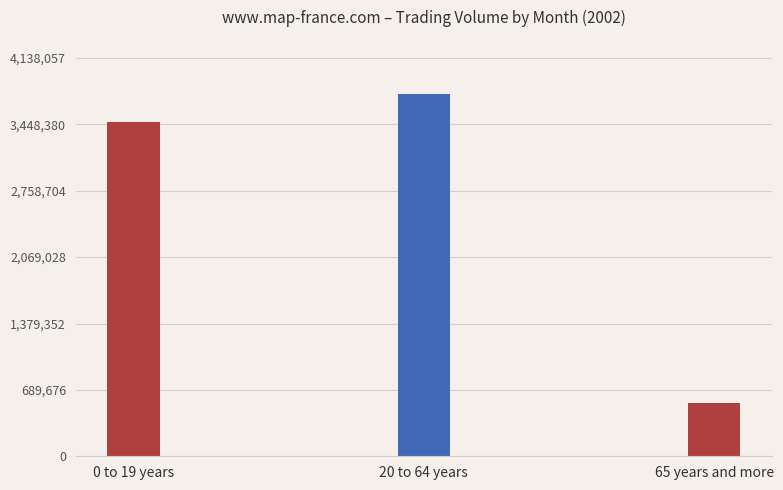

Is it true that the value at 20 to 64 years is 1551068?

False